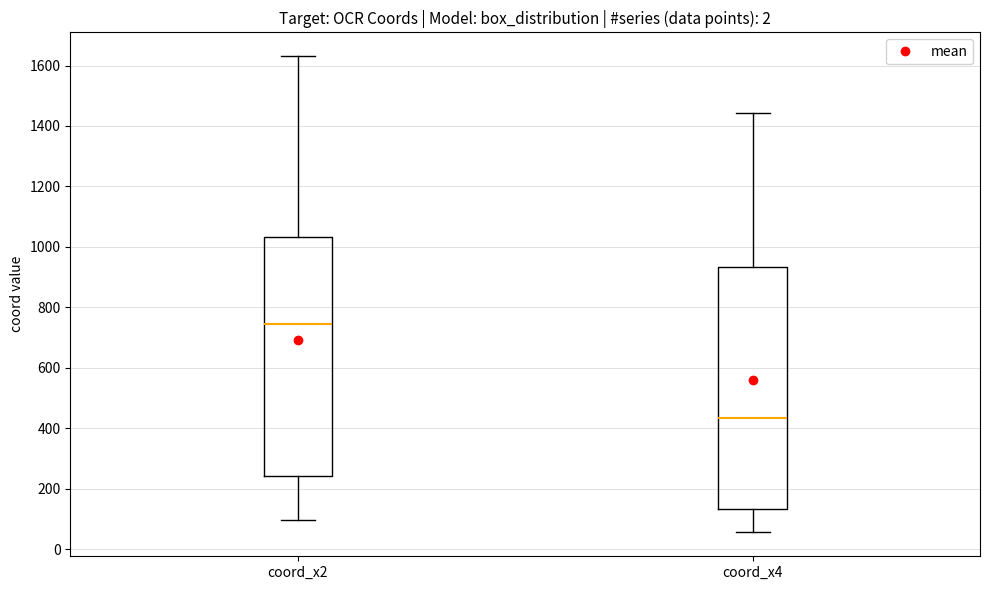

Reading left to right, read every box against the y-axis: the position of its median line, the range the box covers, and the ends of its whiskers. The values are not printed on the chart, so give them approximately, as read against the axis.

coord_x2: median 740, box 240 to 1040, whiskers 100 to 1640
coord_x4: median 440, box 140 to 940, whiskers 60 to 1440